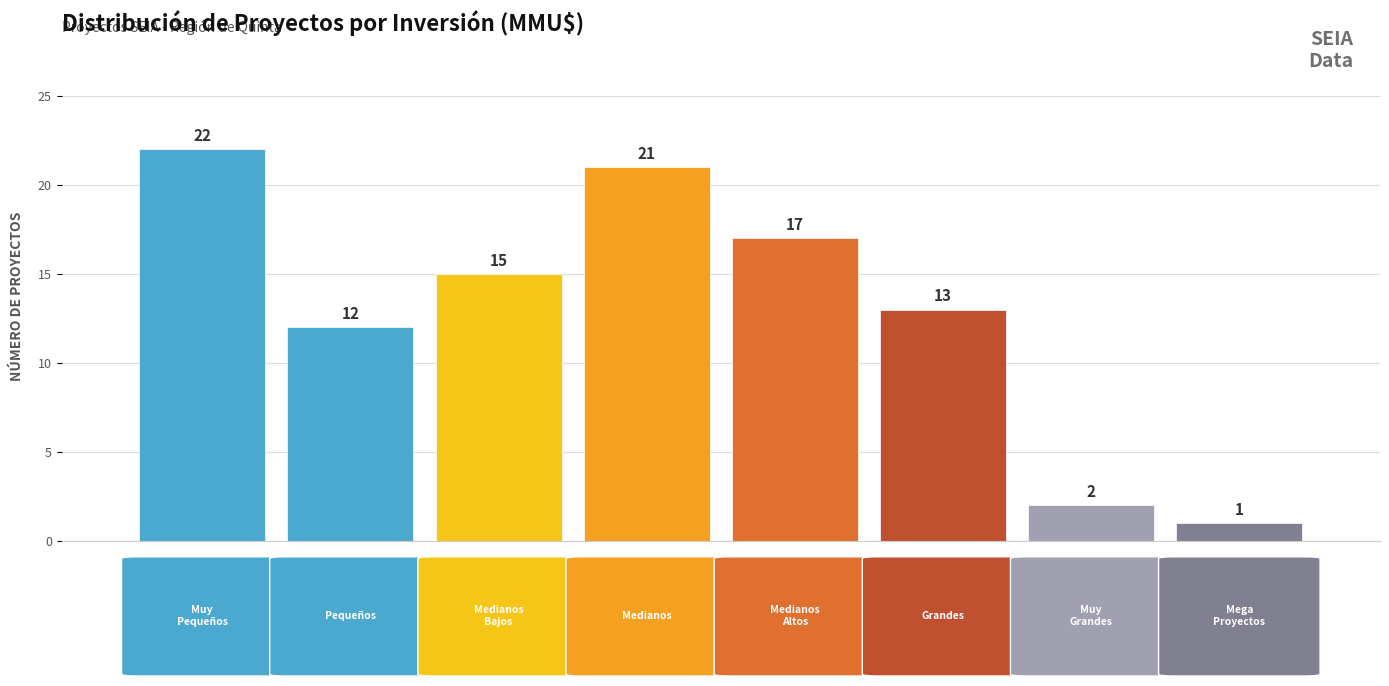

Reading right to left, list all the values displayed in this chart.

1	2	13	17	21	15	12	22